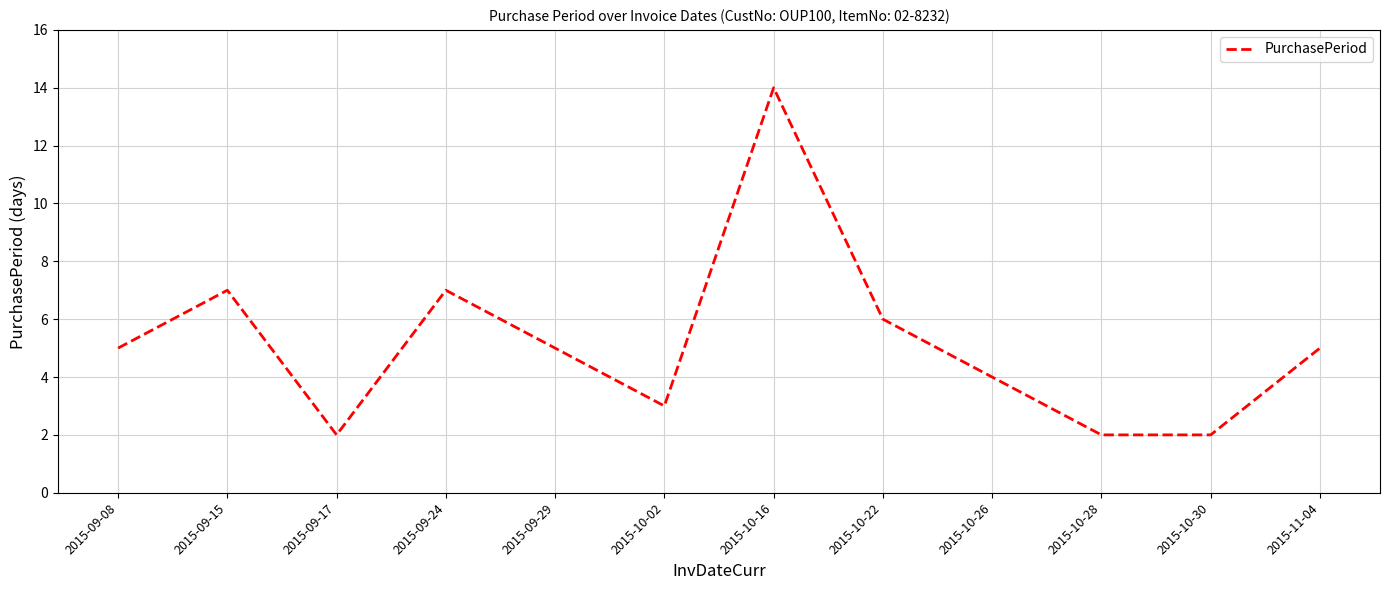

What position from the left is 2015-10-16?

7